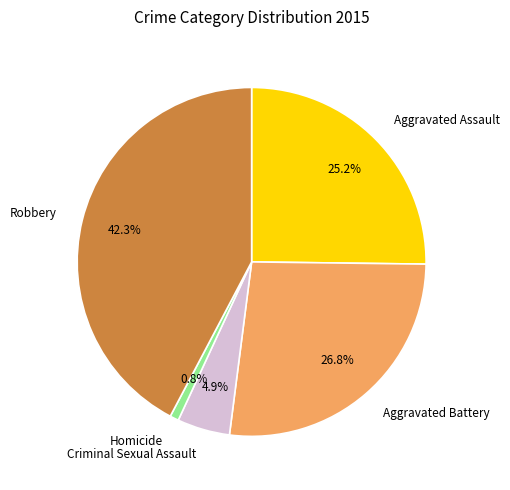

To the nearest percent, what portion does Robbery represent?

42%